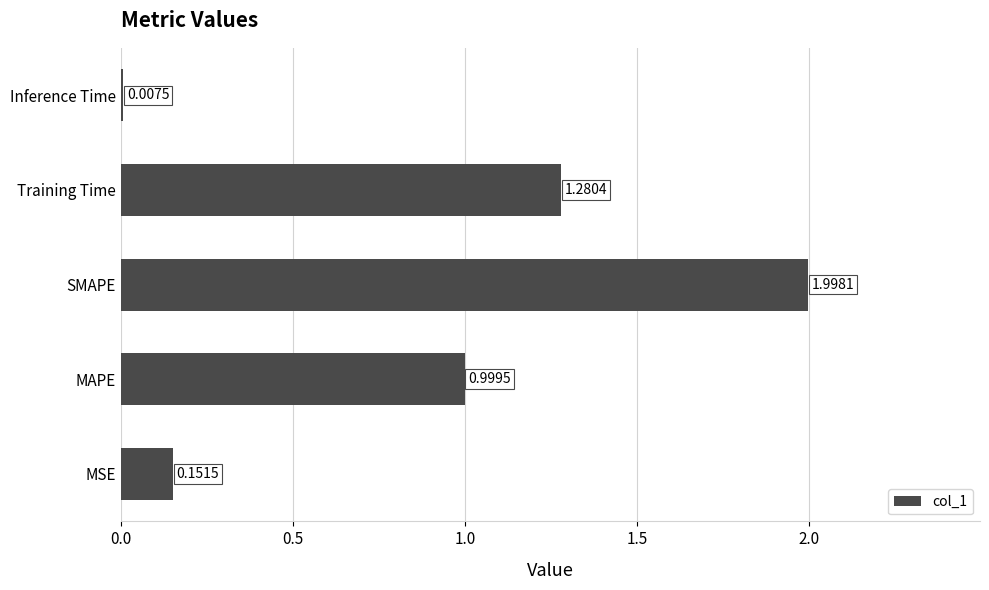

List the labels in order of value, largest first.

SMAPE, Training Time, MAPE, MSE, Inference Time